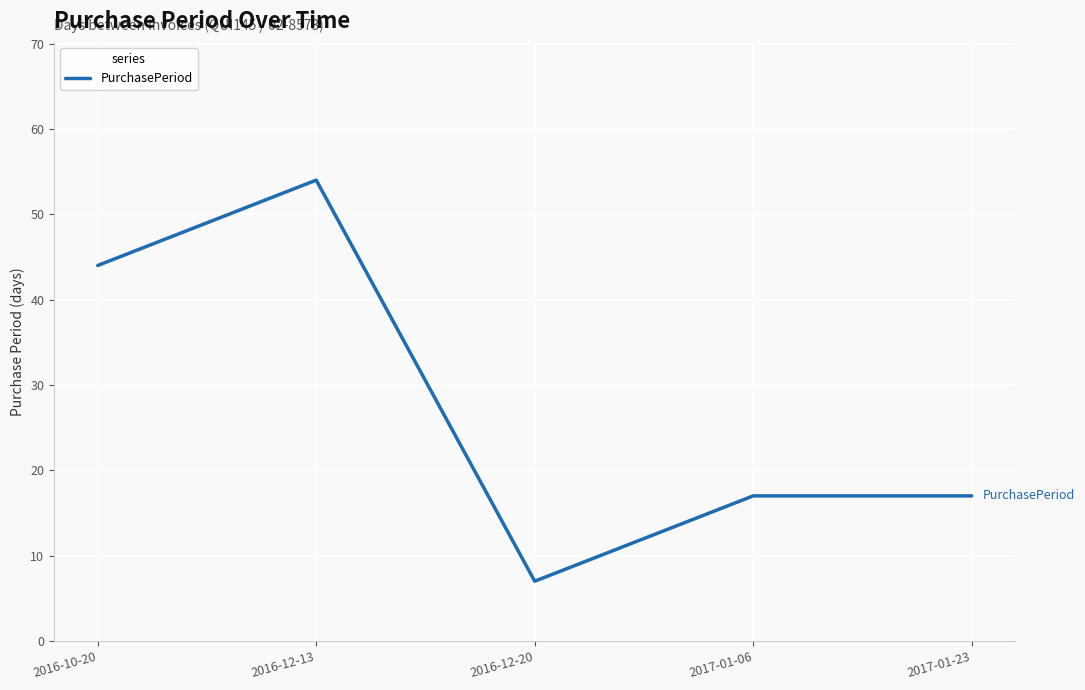

True or false: the data shows 17 at 2017-01-23.

True